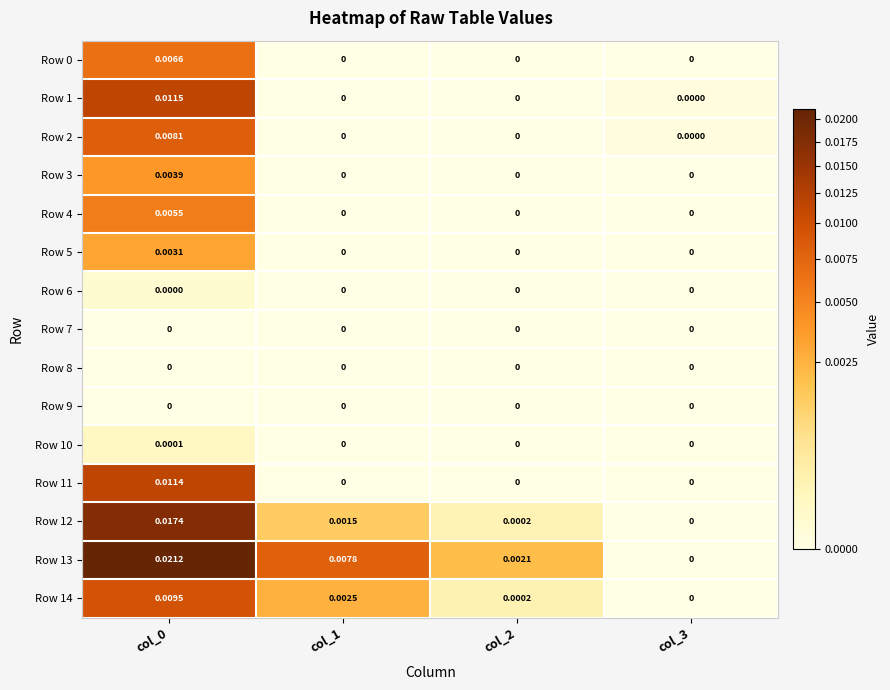

How many values in the Row 13 series exceed 0?

3